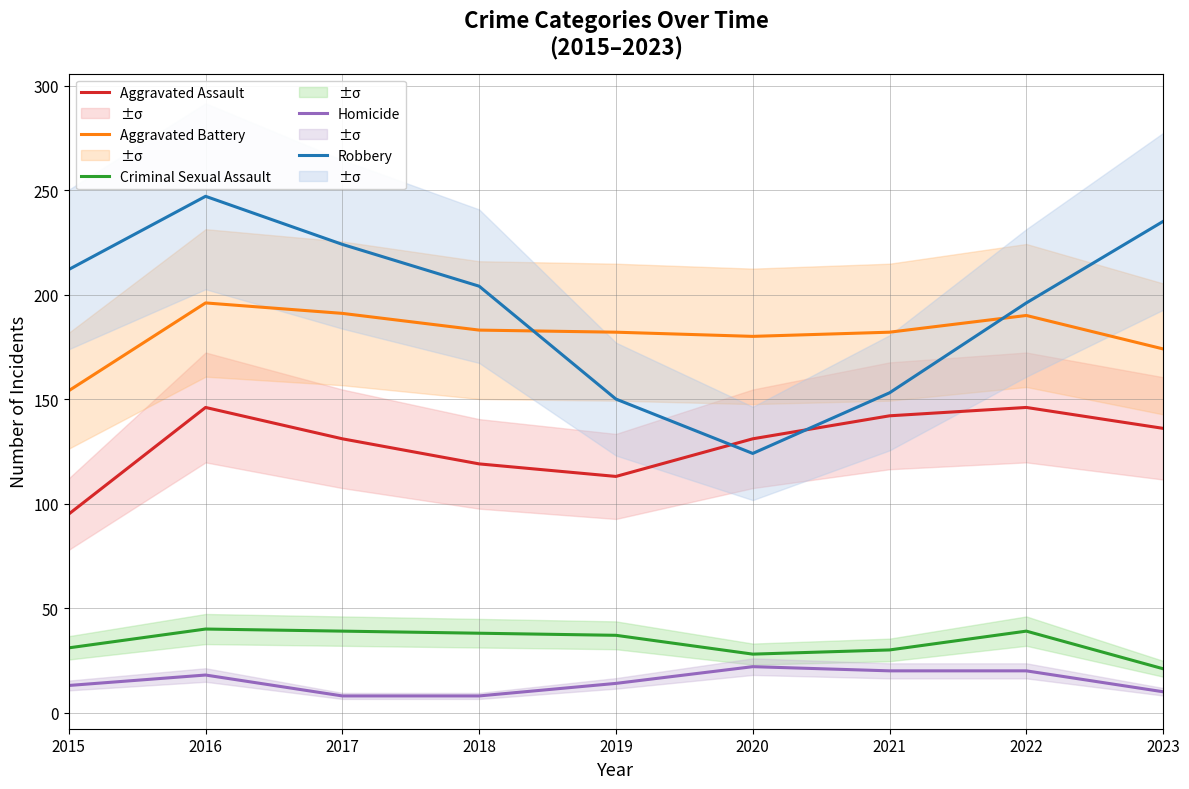

Reading left to right, what are all the values shown in this chart?

Aggravated Assault: 95	146	131	119	113	131	142	146	136
Aggravated Battery: 154	196	191	183	182	180	182	190	174
Criminal Sexual Assault: 31	40	39	38	37	28	30	39	21
Homicide: 13	18	8	8	14	22	20	20	10
Robbery: 212	247	224	204	150	124	153	196	235